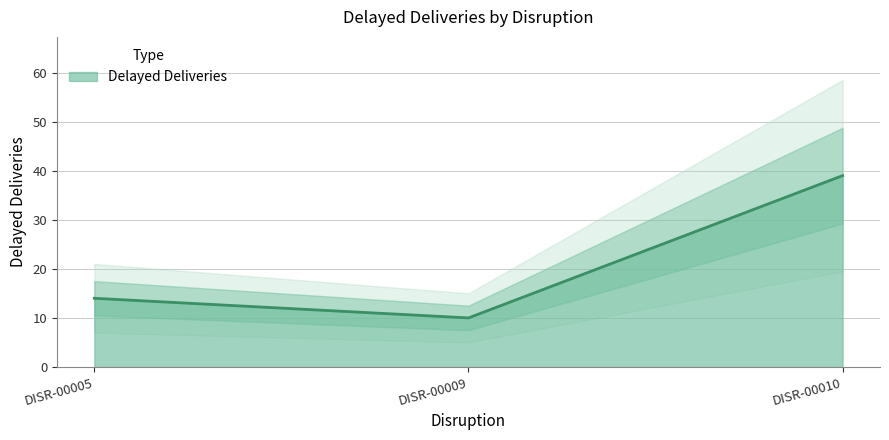

What is the minimum value for Delayed Deliveries?

10